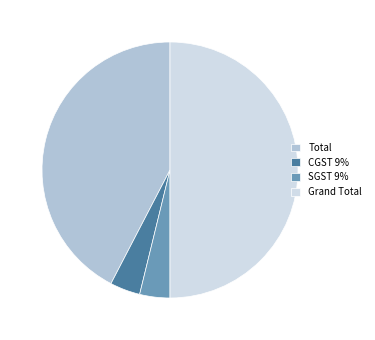

Does Total represent more than half of the total?

No